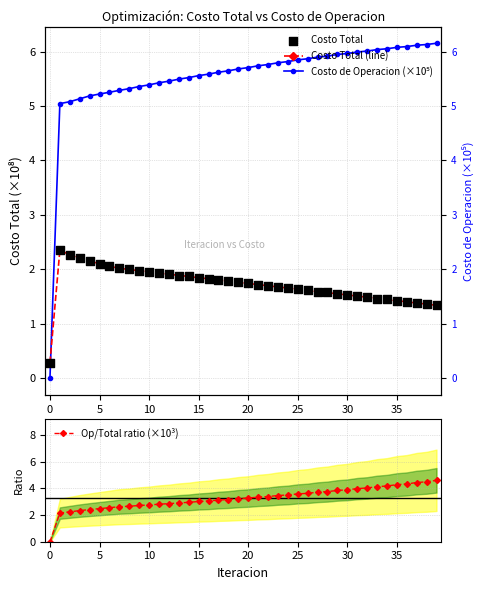

What is the total value across all series at 29?

12.9